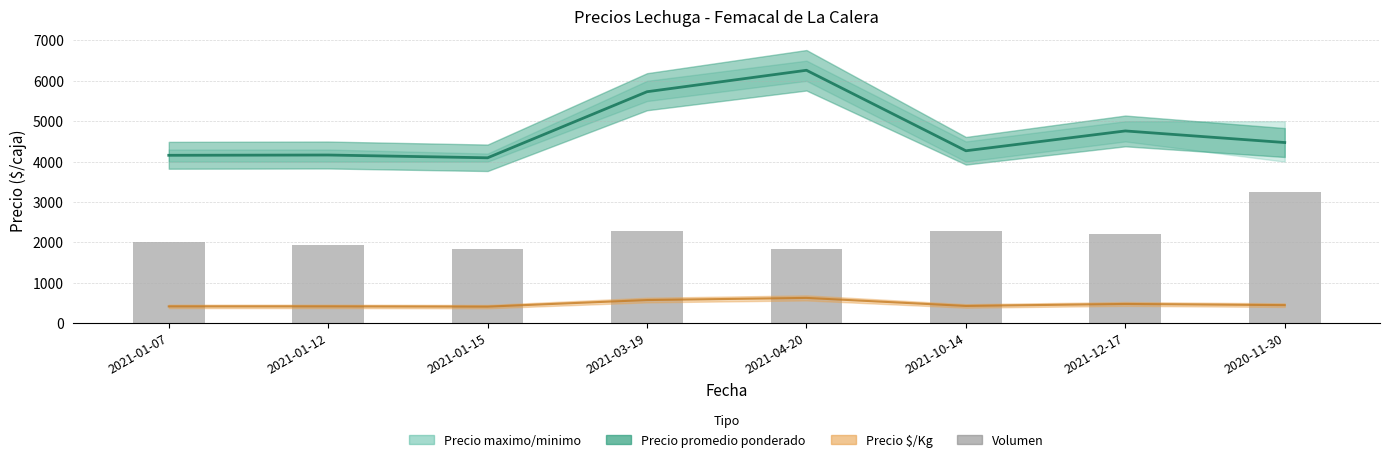

Reading left to right, transcribe all the data shown in this chart.

2021-01-07=2020.3	2021-01-12=1932.4	2021-01-15=1844.6	2021-03-19=2283.8	2021-04-20=1844.6	2021-10-14=2283.8	2021-12-17=2195.9	2020-11-30=3250.0